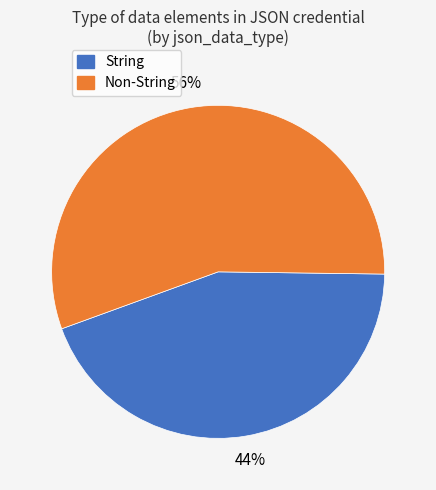

Combined, do String and Non-String account for over 50%?

Yes